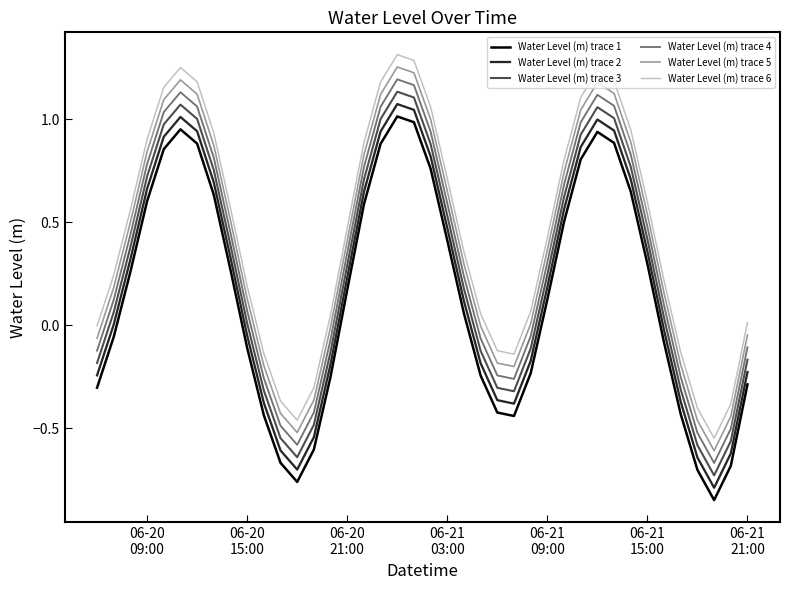

True or false: Water Level (m) trace 6 and Water Level (m) trace 1 intersect in this chart.

False